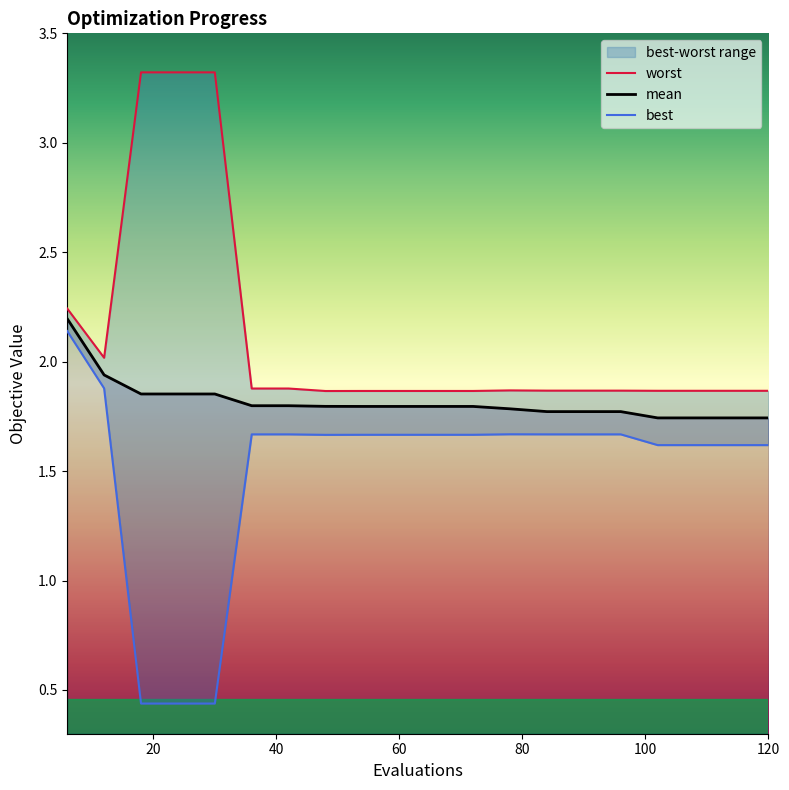

Where is mean nearest to the value 1?

102